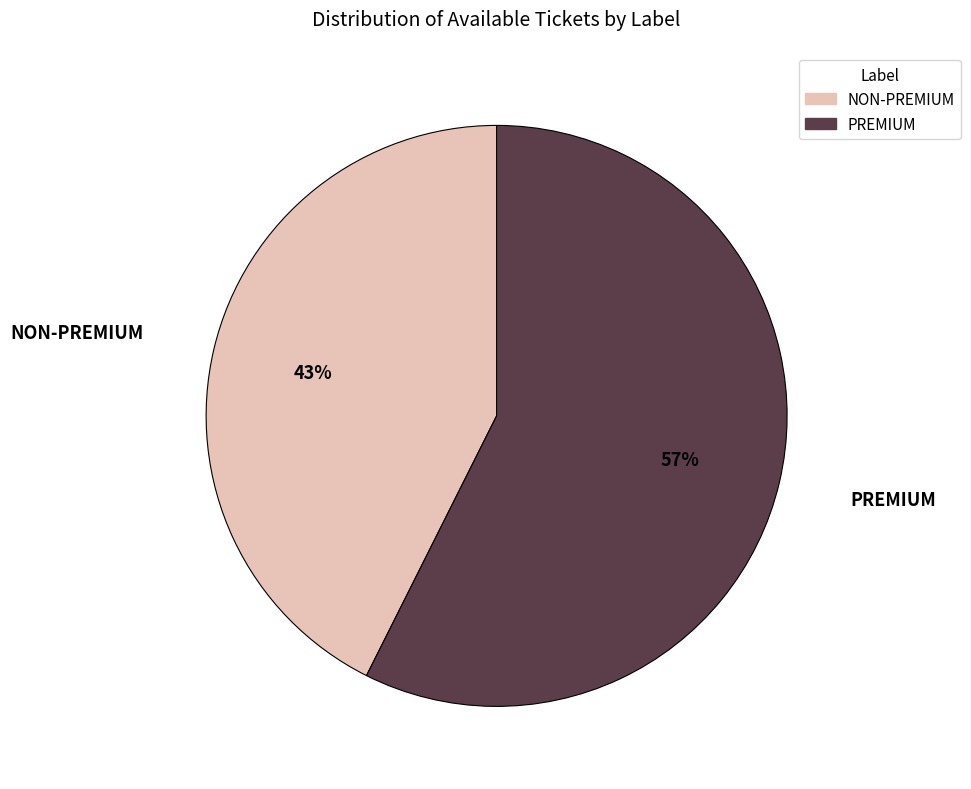

Which category has the smallest portion of the pie?

NON-PREMIUM